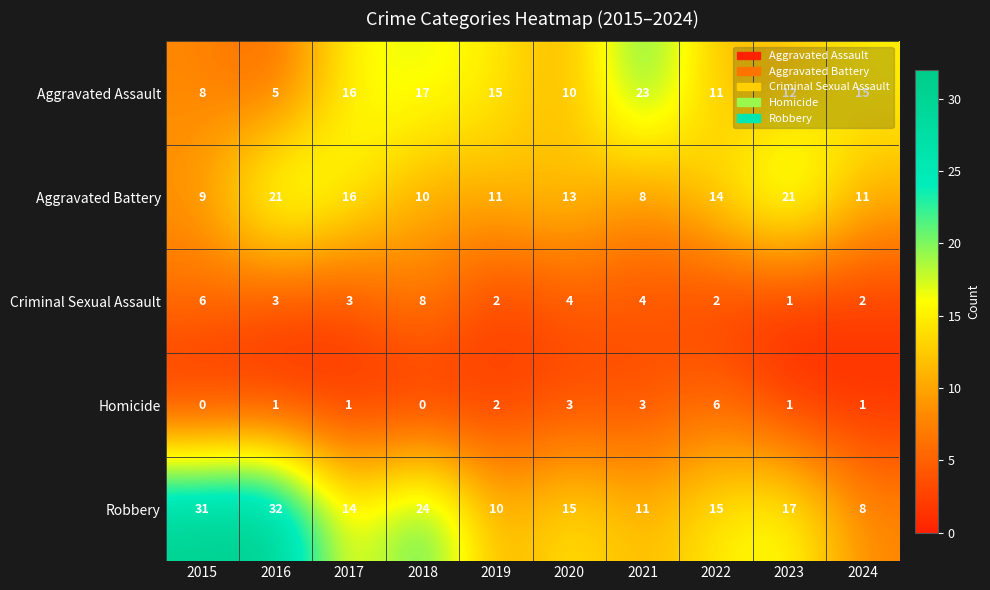

Which series has the largest total across all categories?

Robbery